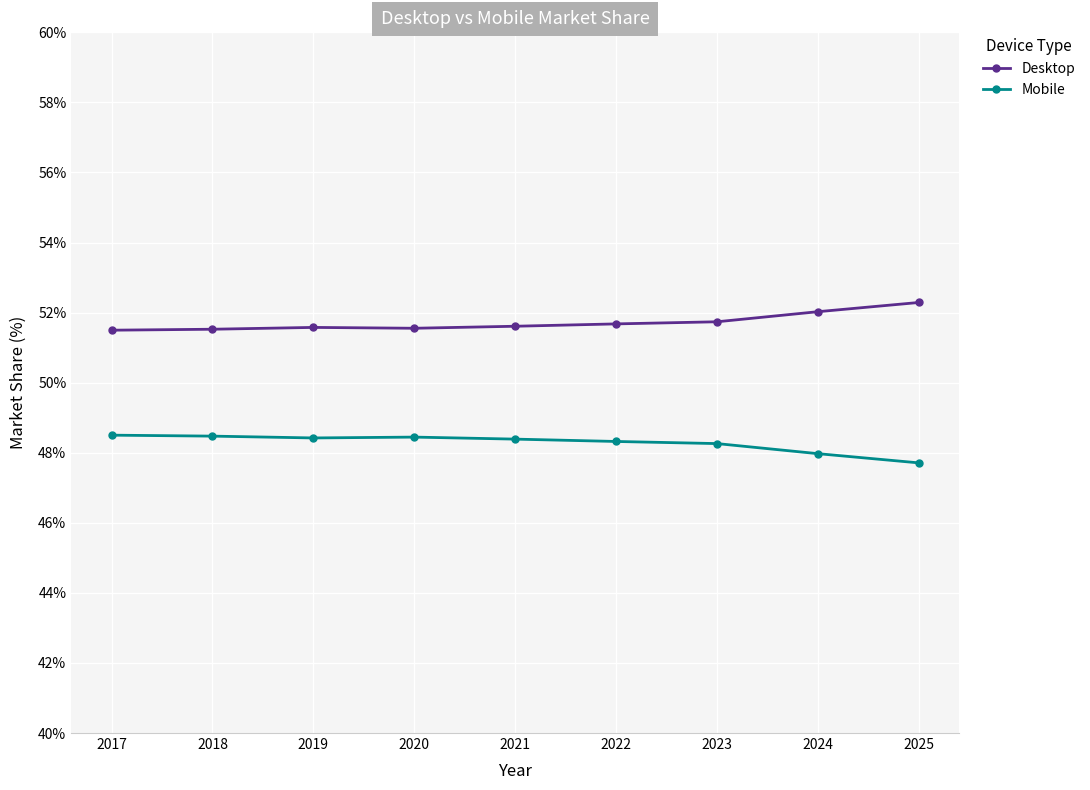

At which category does the chart reach its peak across all series?

2025